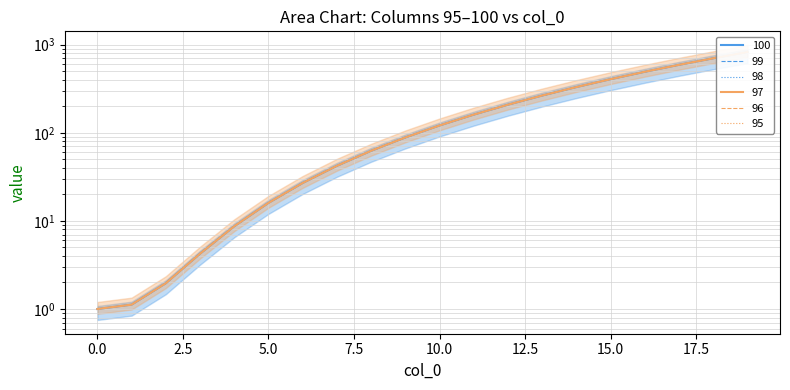

True or false: 99 and 97 intersect in this chart.

False